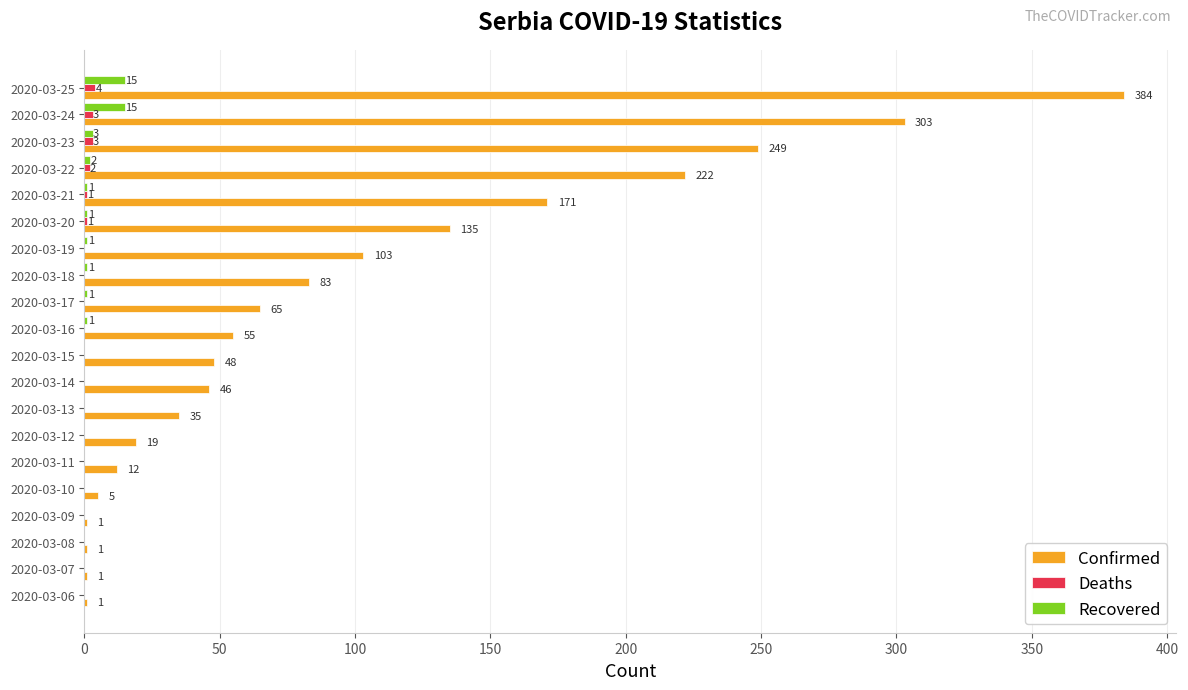

Between 2020-03-19 and 2020-03-22, which series saw the biggest shift?

Confirmed